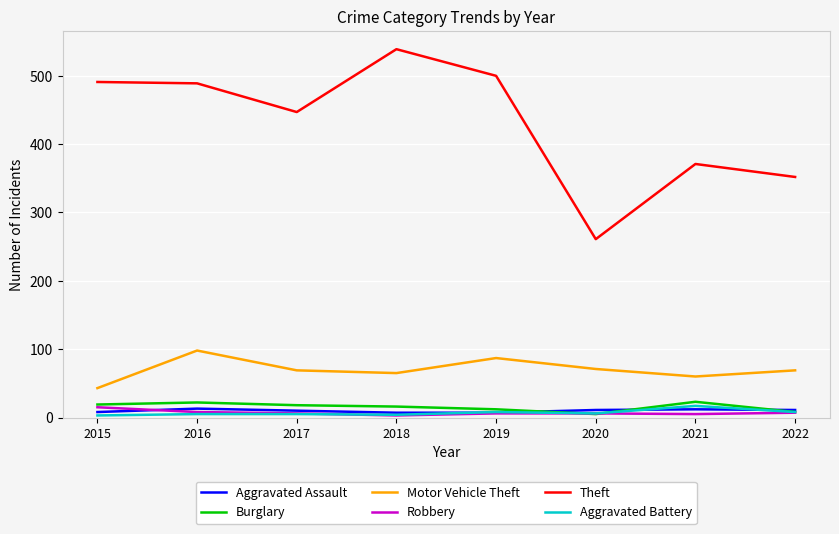

At how many categories does at least one series exceed 82?

8